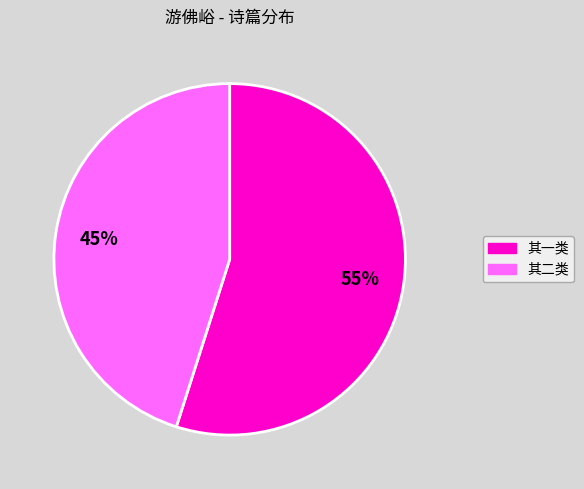

To the nearest percent, what is the average slice percentage?

50%